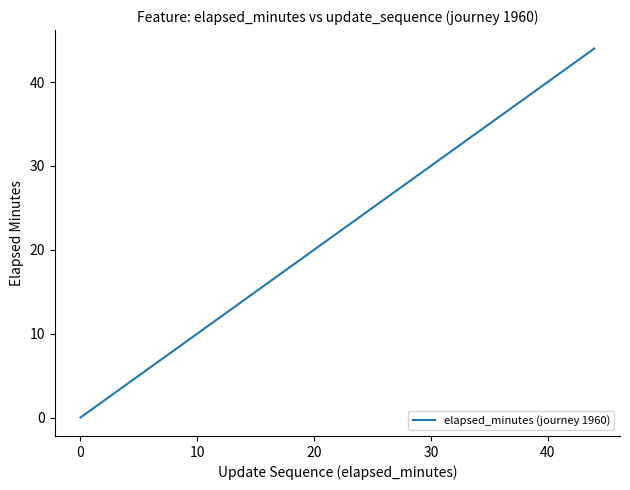

Reading right to left, transcribe all the data shown in this chart.

44	42	40	38	36	34	32	30	28	26	24	22	20	18	16	14	12	10	8	6	4	2	0